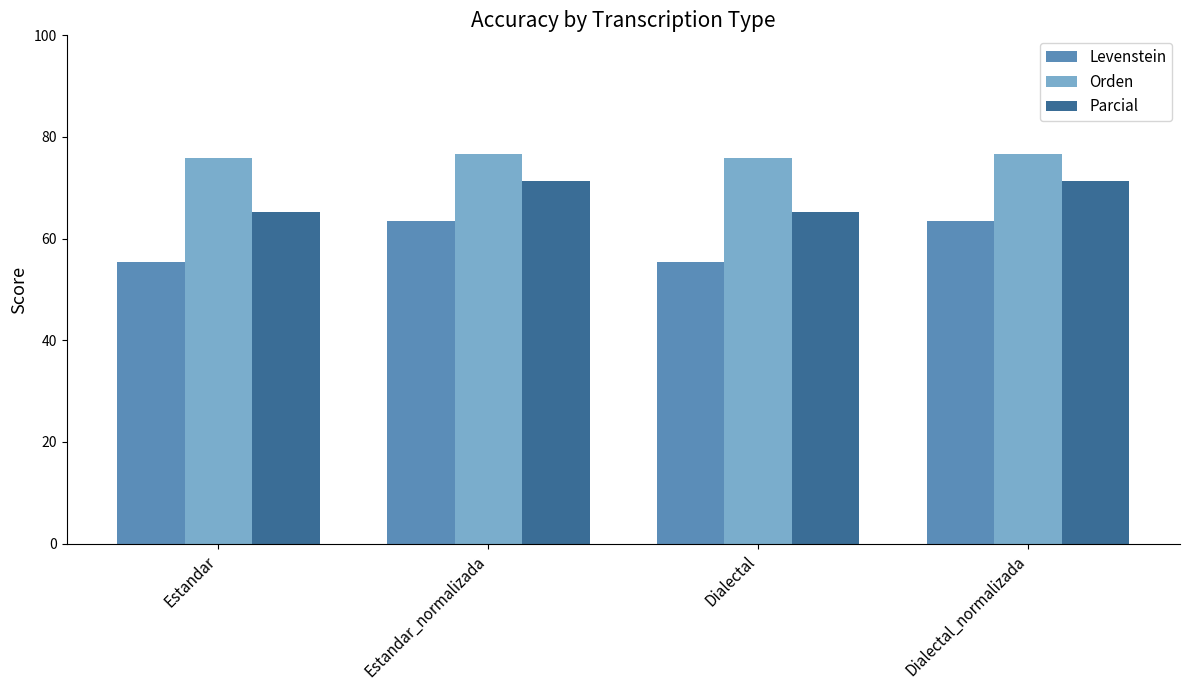

Reading left to right, extract all data points from this chart.

Levenstein: 55.3	63.5	55.3	63.5
Orden: 75.9	76.7	75.9	76.7
Parcial: 65.2	71.3	65.2	71.3